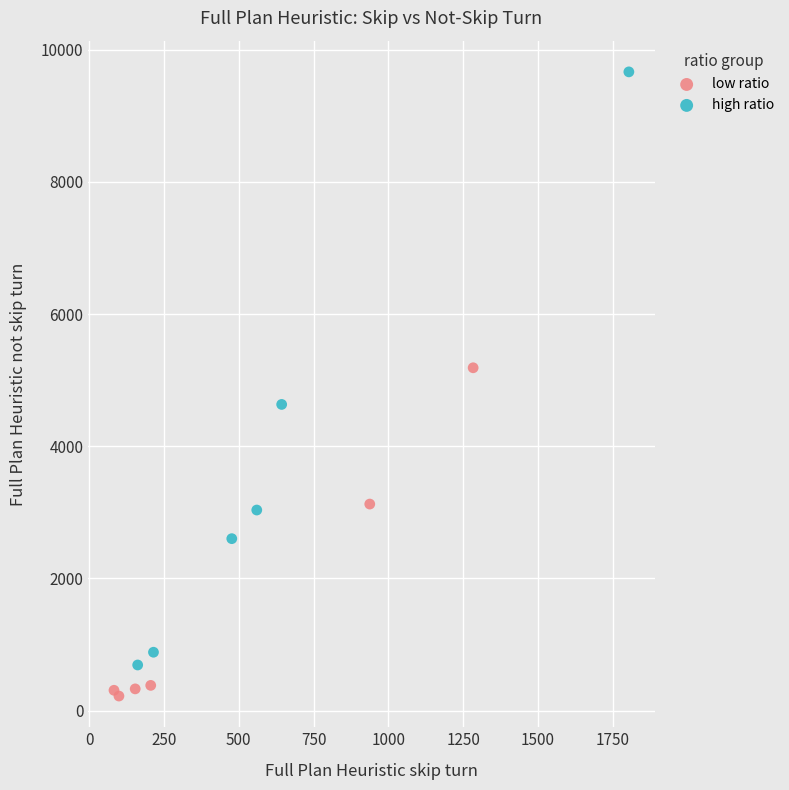

Which series reaches the maximum Y coordinate?

high ratio